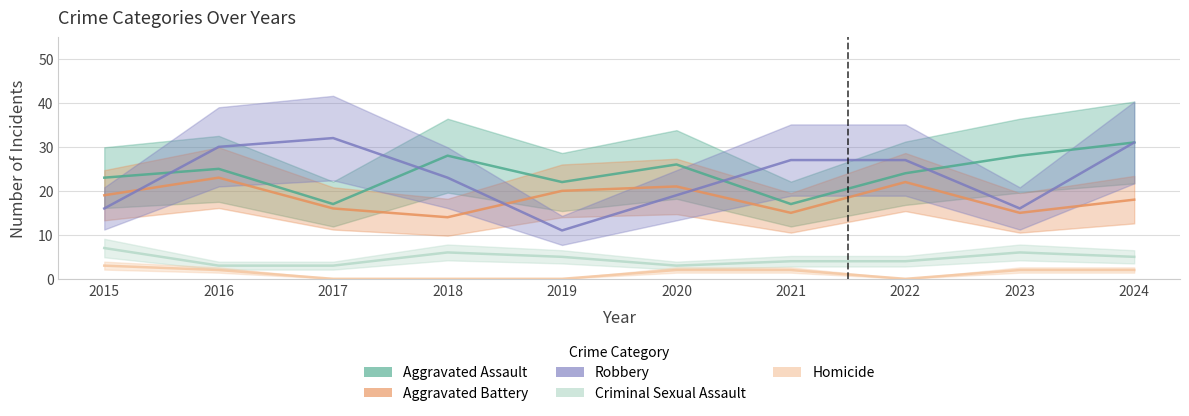

Rank the series by their maximum value, from lowest to highest.

Homicide, Criminal Sexual Assault, Aggravated Battery, Aggravated Assault, Robbery